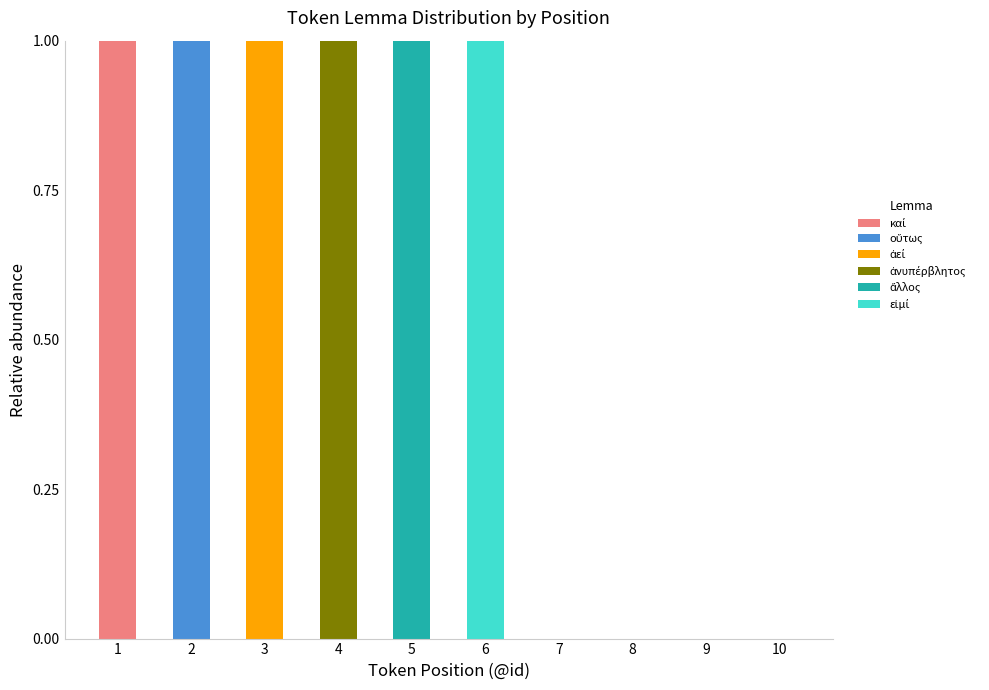

Are the bars grouped side by side (vs. stacked)?

No